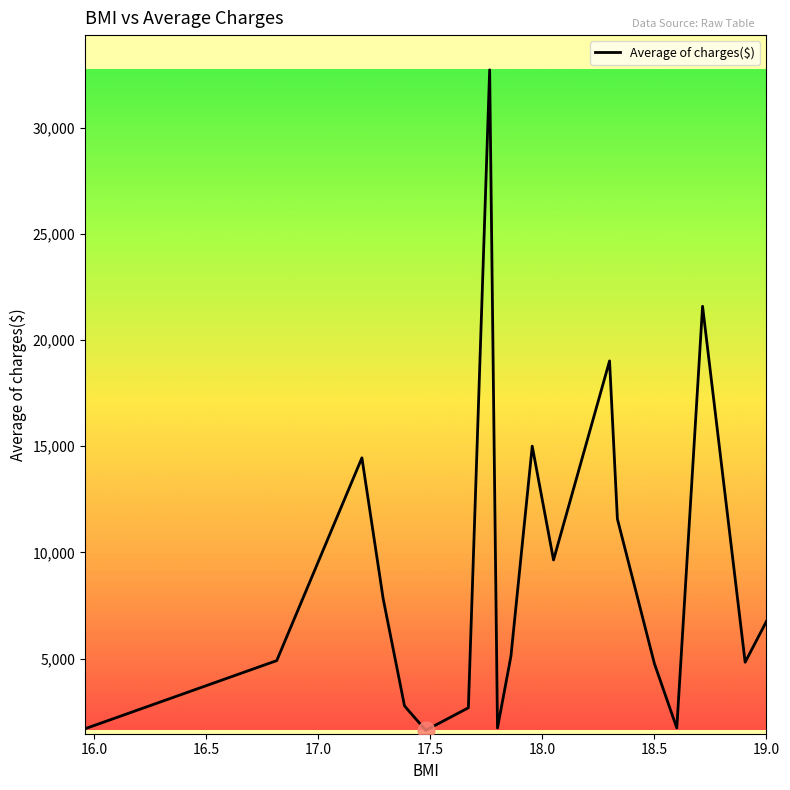

What is the minimum value shown in the chart?

1621.3